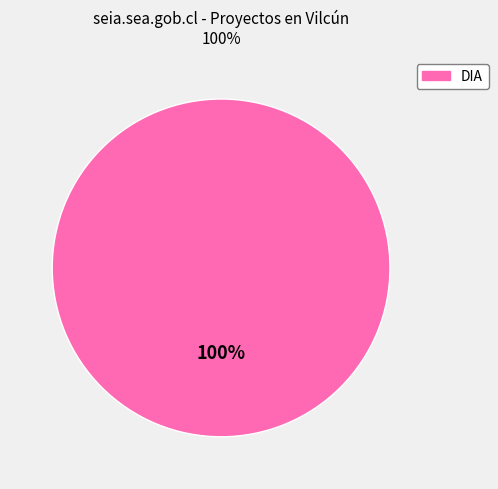

Is there a majority slice in this chart?

Yes